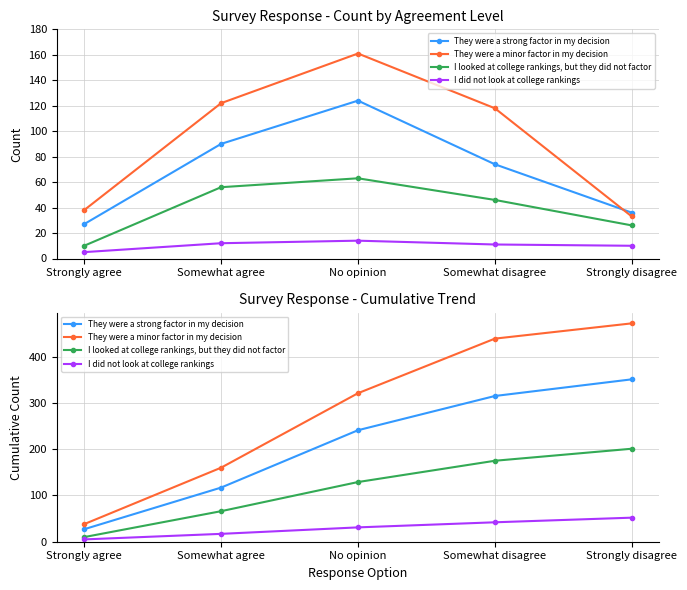

What position from the right is Somewhat disagree?

2